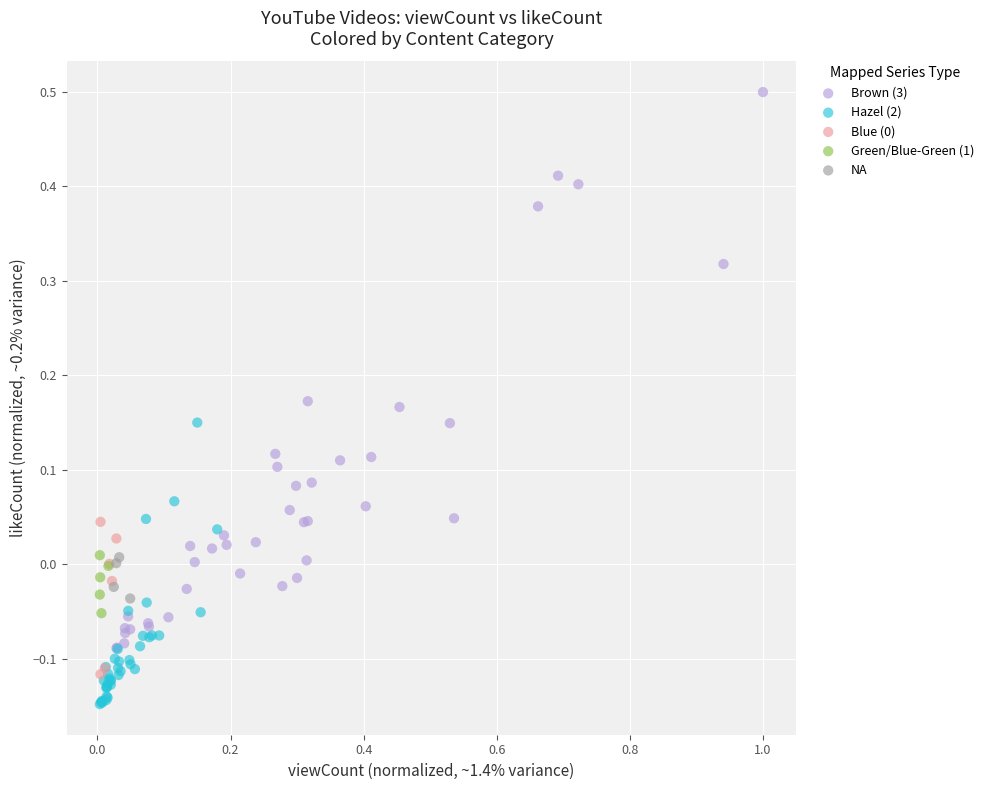

Which series reaches the maximum Y coordinate?

Brown (3)